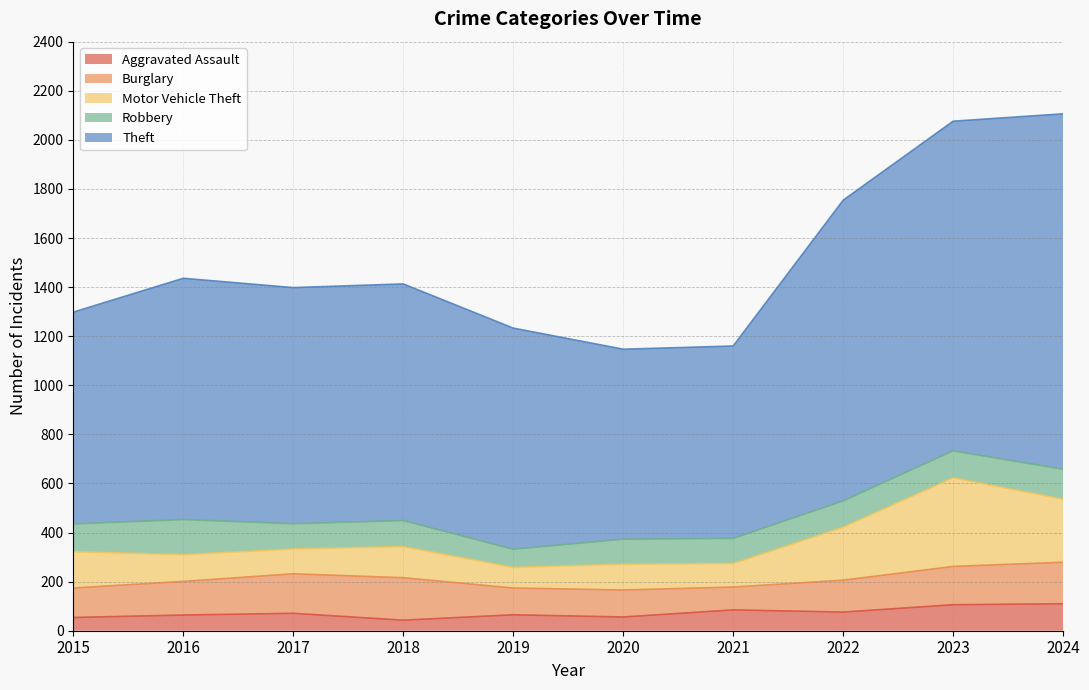

The value of Burglary at 2016 is 242. True or false?

False